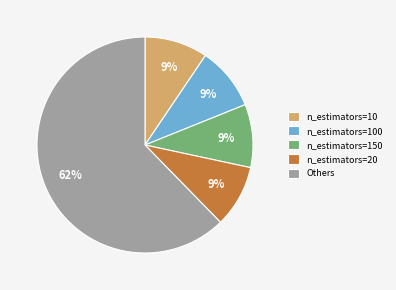

Which category has the biggest portion of the pie?

Others